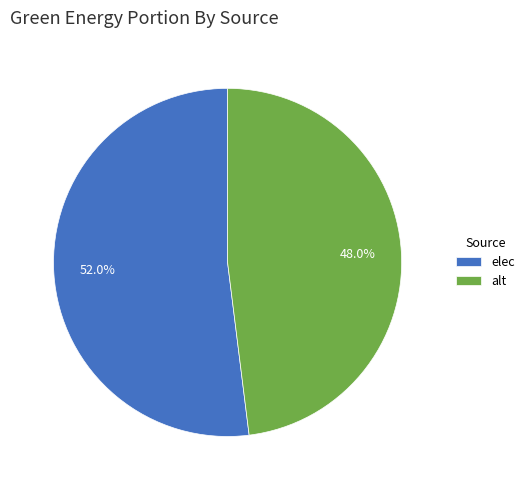

To the nearest percent, what portion does elec represent?

52%